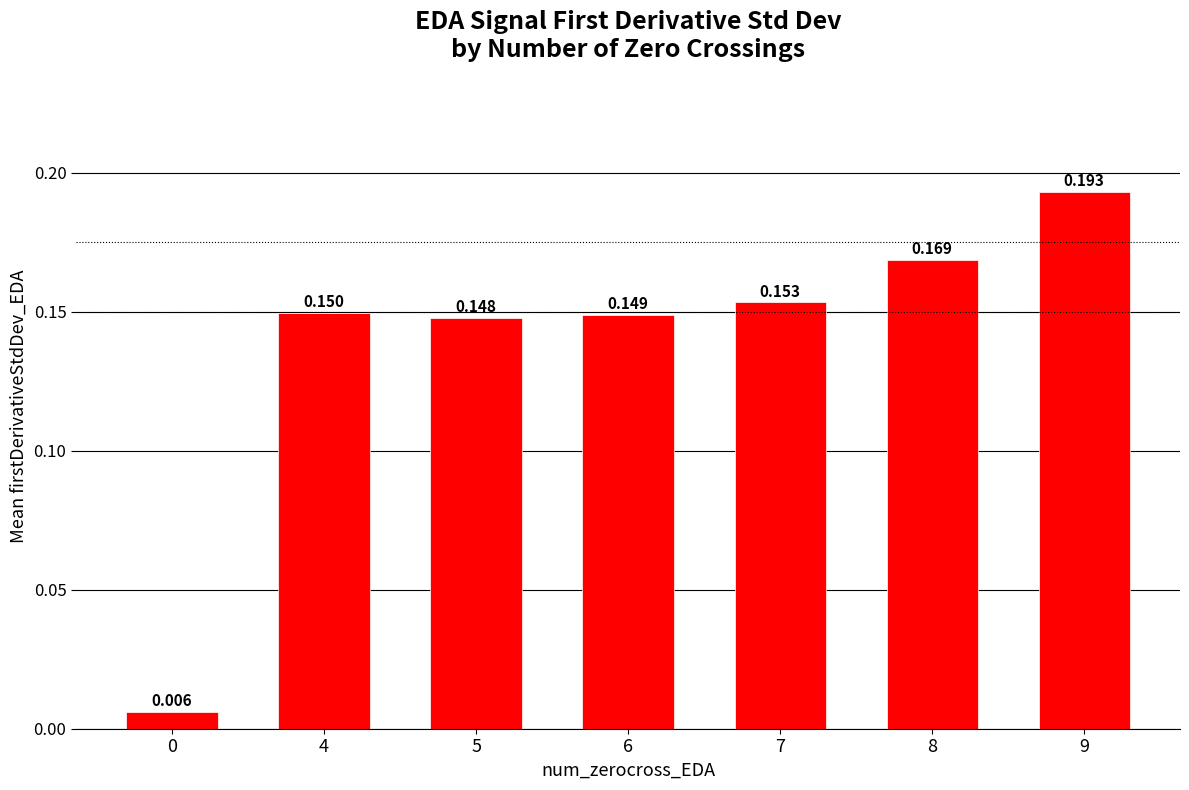

List the labels in order of value, largest first.

9, 8, 7, 4, 6, 5, 0